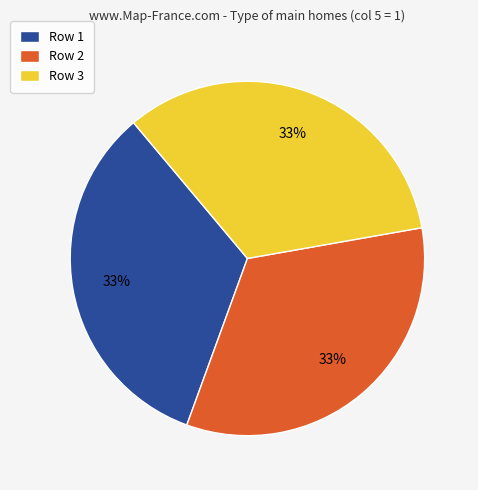

Is it true that Row 1 is 27% of the pie?

False